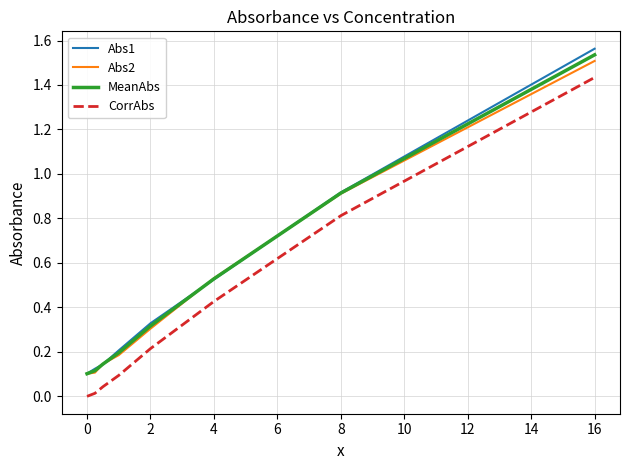

Which series has the widest spread of values?

Abs1